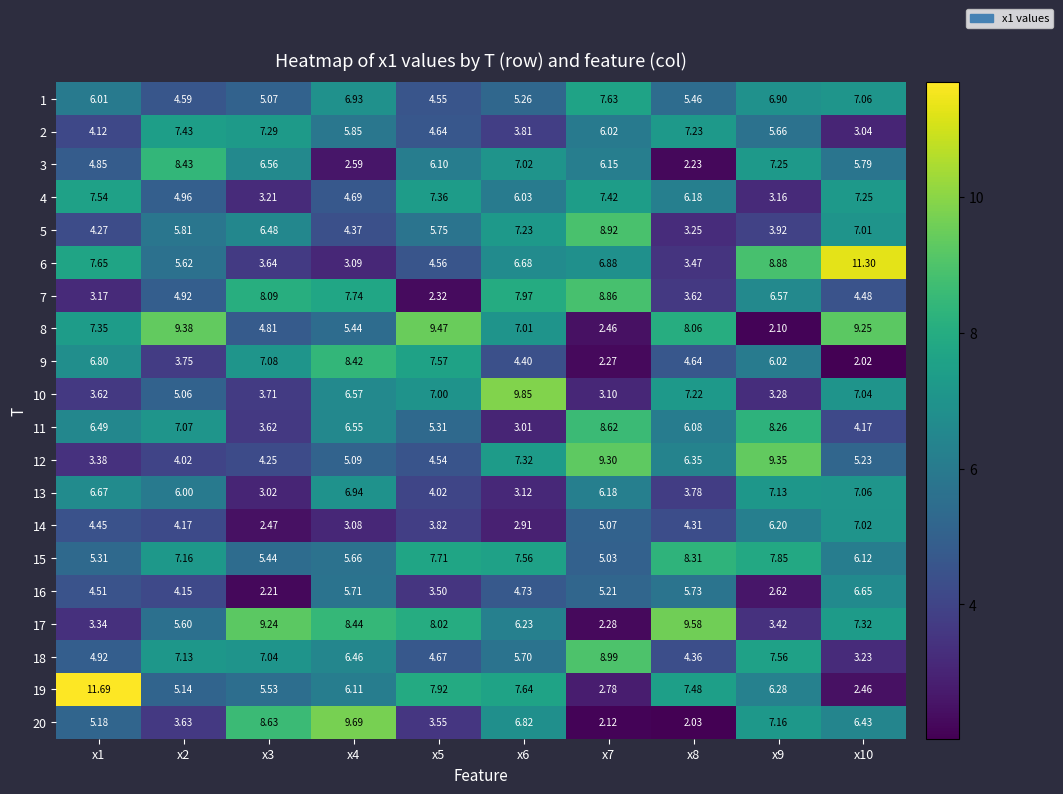

Between x3 and x6, which series saw the biggest shift?

10